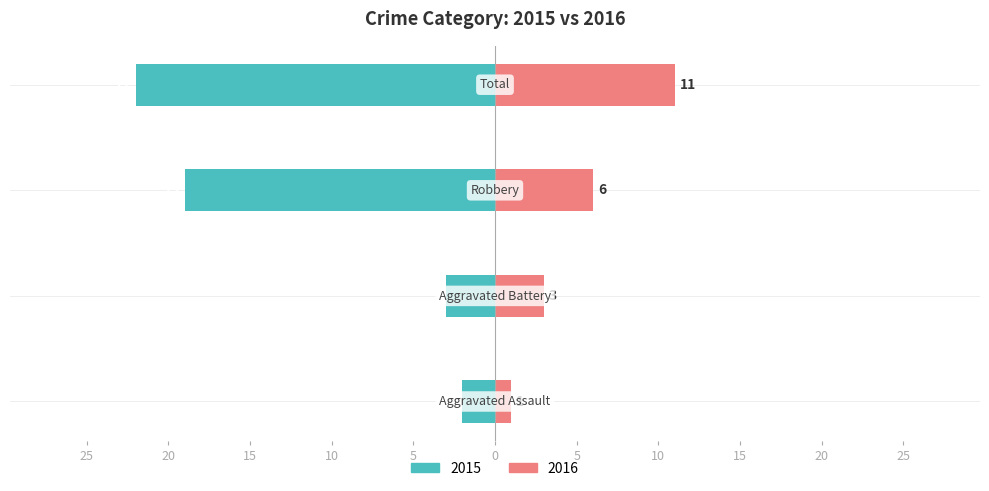

What is the difference between the Left (earlier years avg) values at Robbery and Aggravated Assault?

17